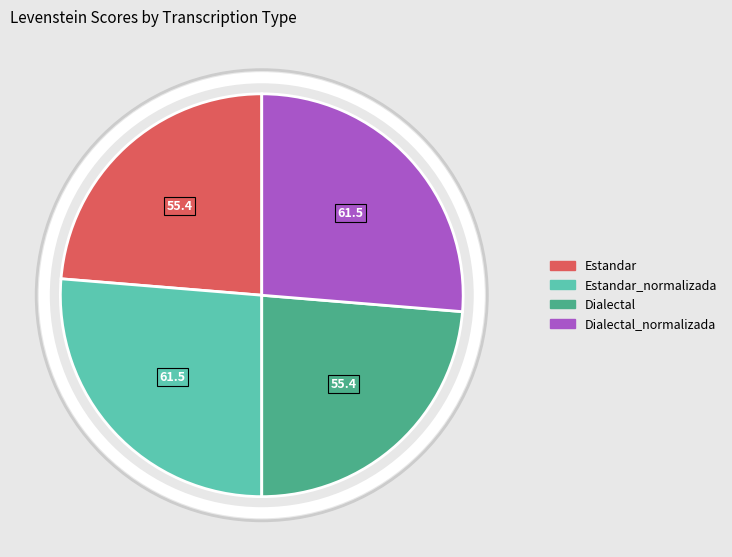

How many segments does this pie chart have?

4